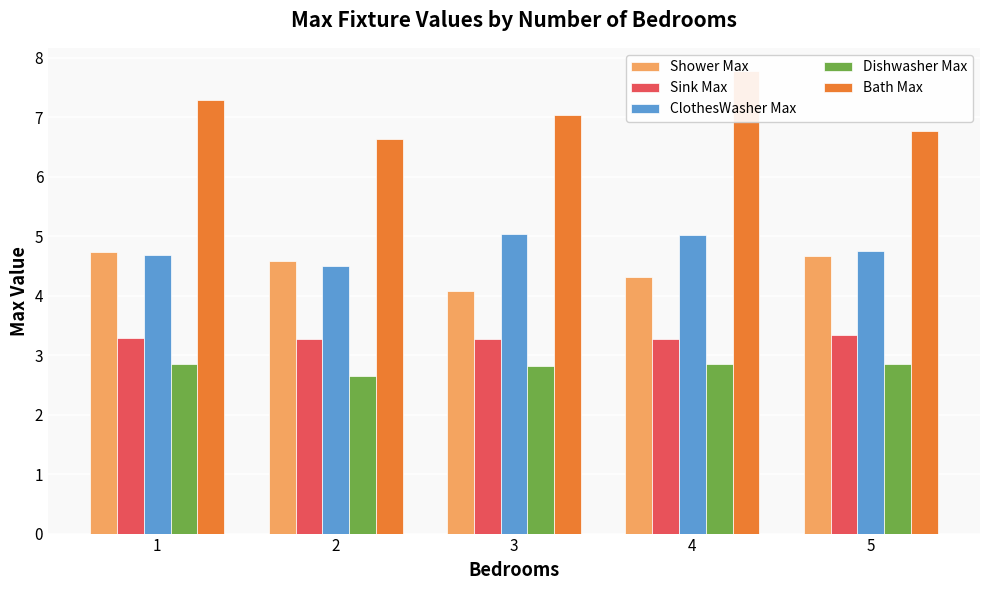

At 4, list the series in order from largest to smallest.

Bath Max, ClothesWasher Max, Shower Max, Sink Max, Dishwasher Max